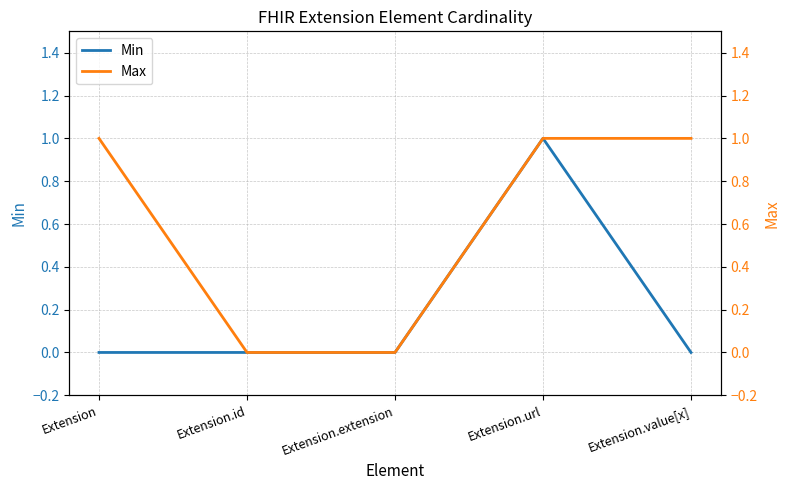

How many Min values are between 0 and 1?

5